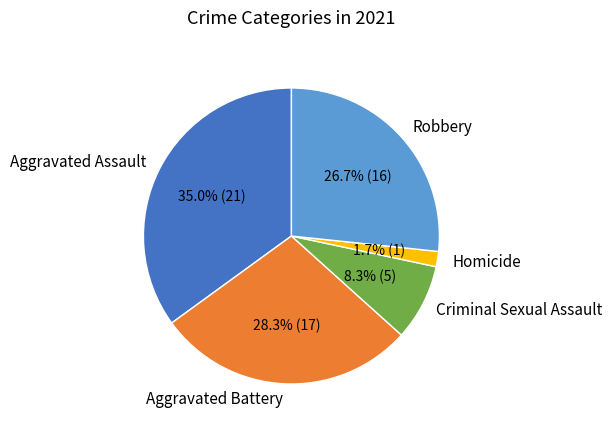

Is the sum of Aggravated Battery and Homicide greater than half?

No